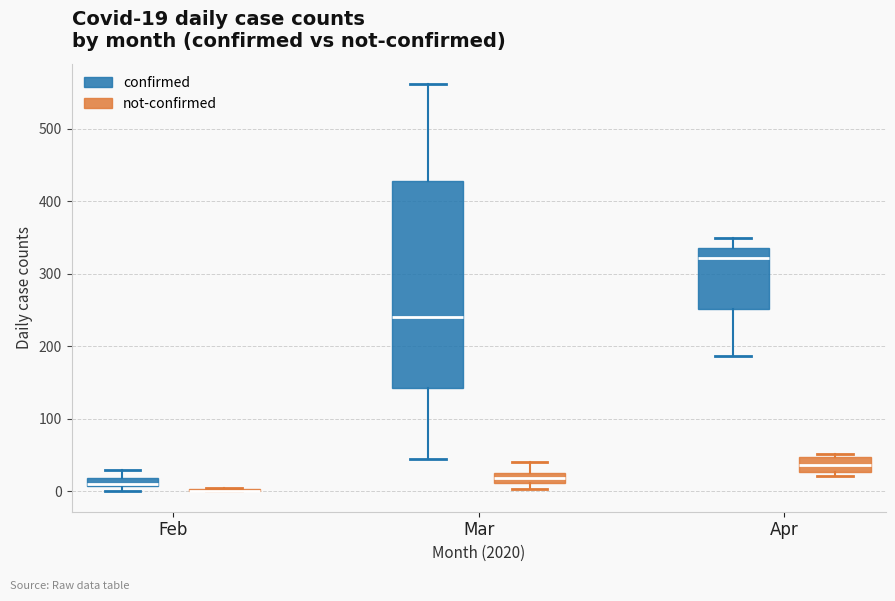

Which box is the tallest, from its lower edge to its upper edge?

Mar (confirmed)